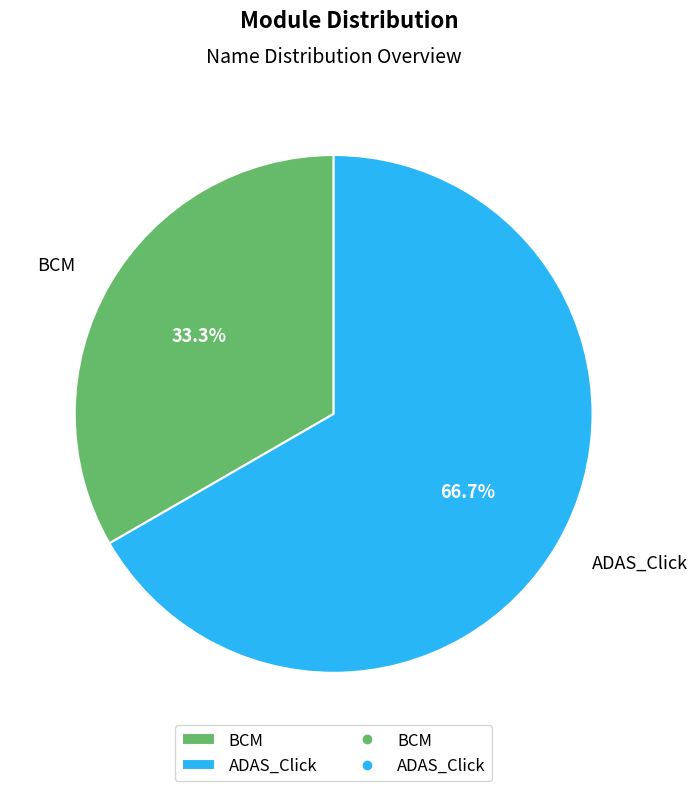

The ADAS_Click slice represents 58% of the pie. True or false?

False